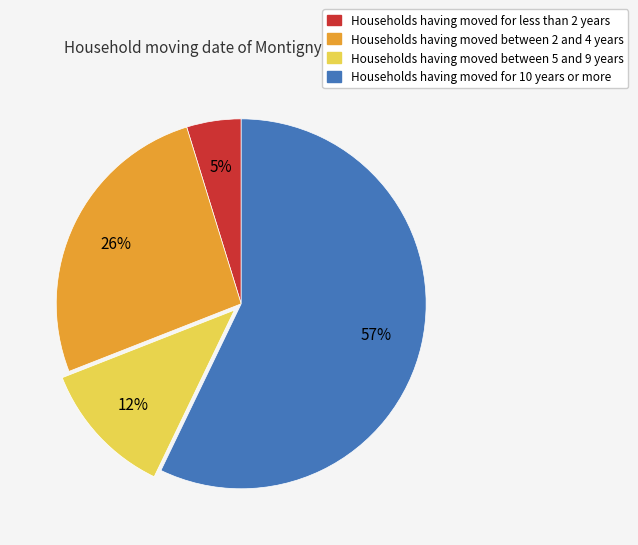

Is there any slice that represents more than half of the pie?

Yes